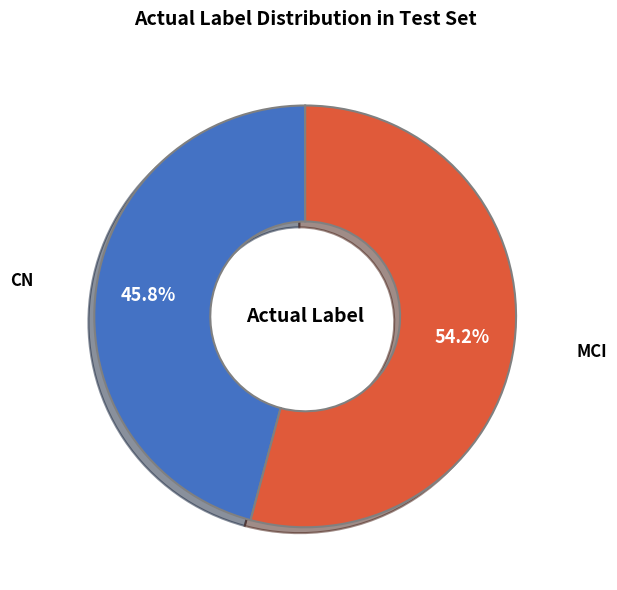

Is there any slice that represents more than half of the pie?

Yes